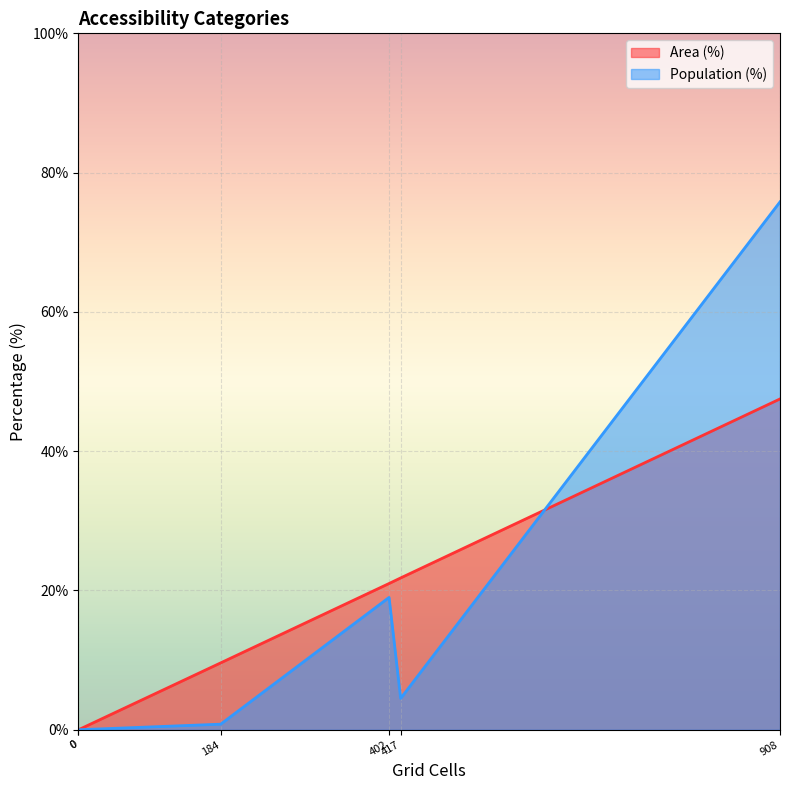

Rank the series at Low (10-20 min) from highest to lowest value.

Area (%), Population (%)